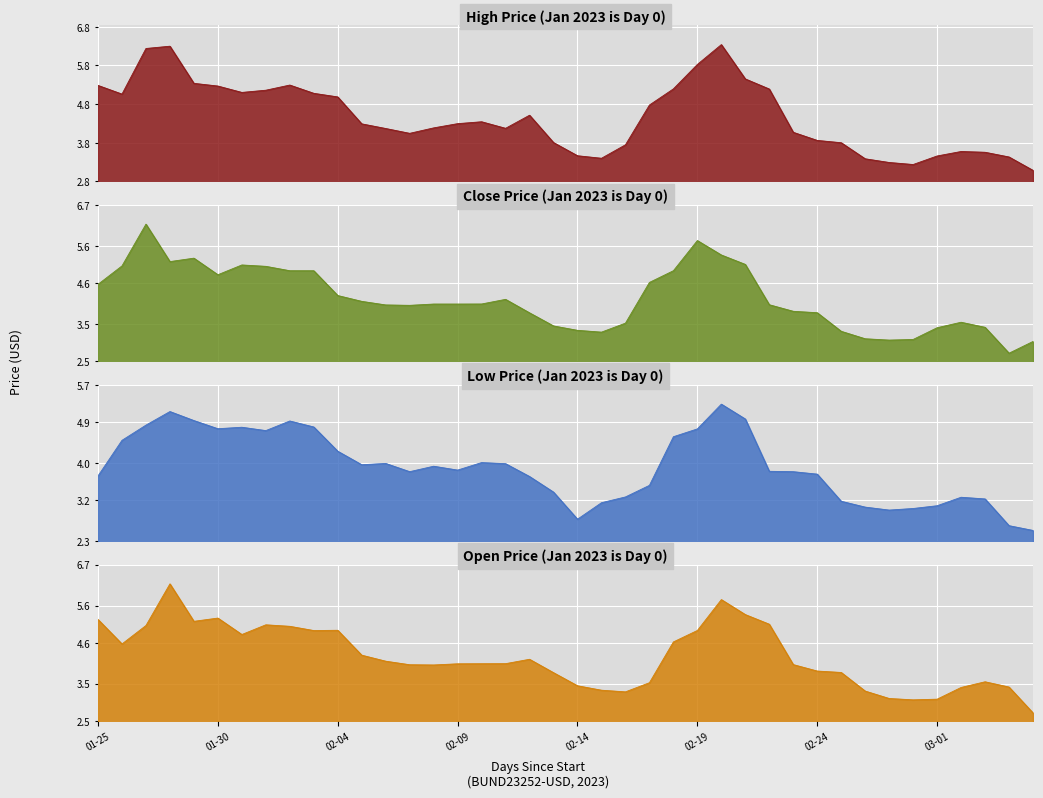

Is it true that Low equals 3.9 at 2023-02-08?

True